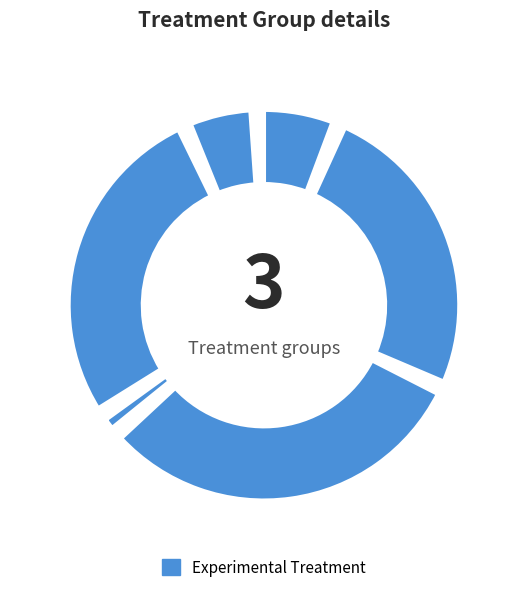

Does any single category account for the majority?

No